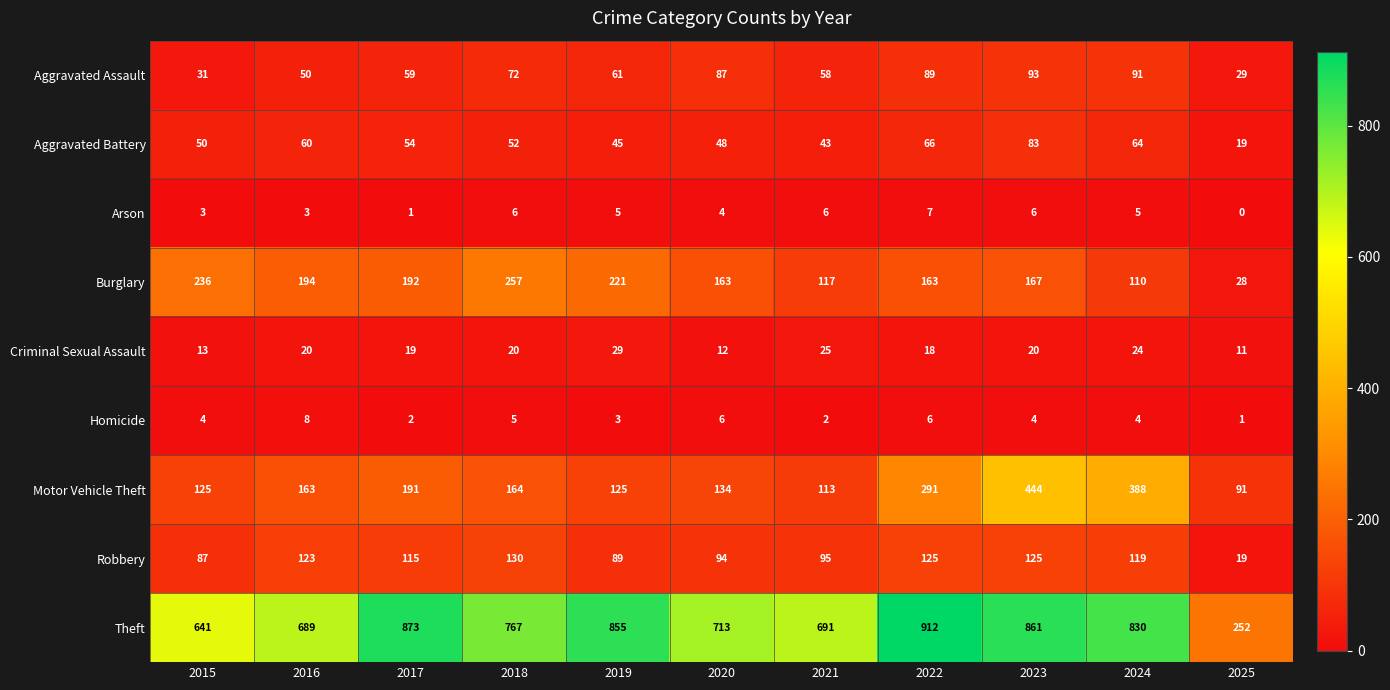

What is the approximate value of Homicide at 2024?

4